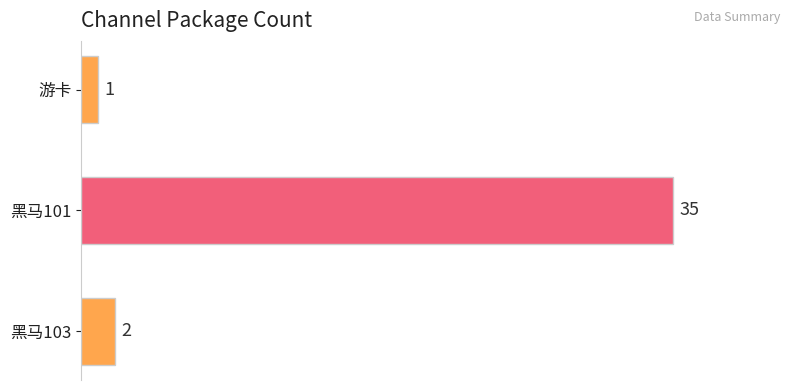

Approximately how many times larger is the value at 游卡 compared to 黑马103?

0.5